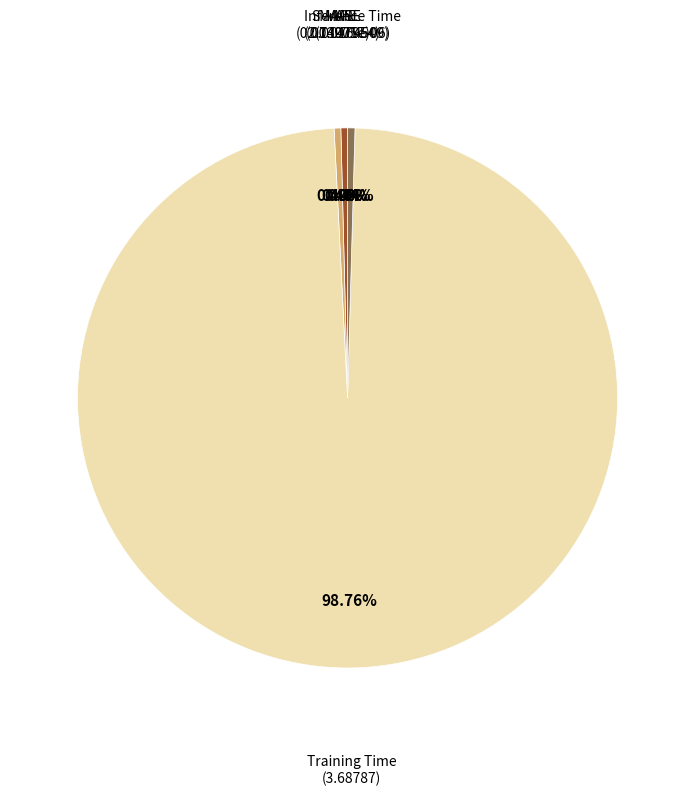

To the nearest percent, what percentage of the pie is Training Time?

99%